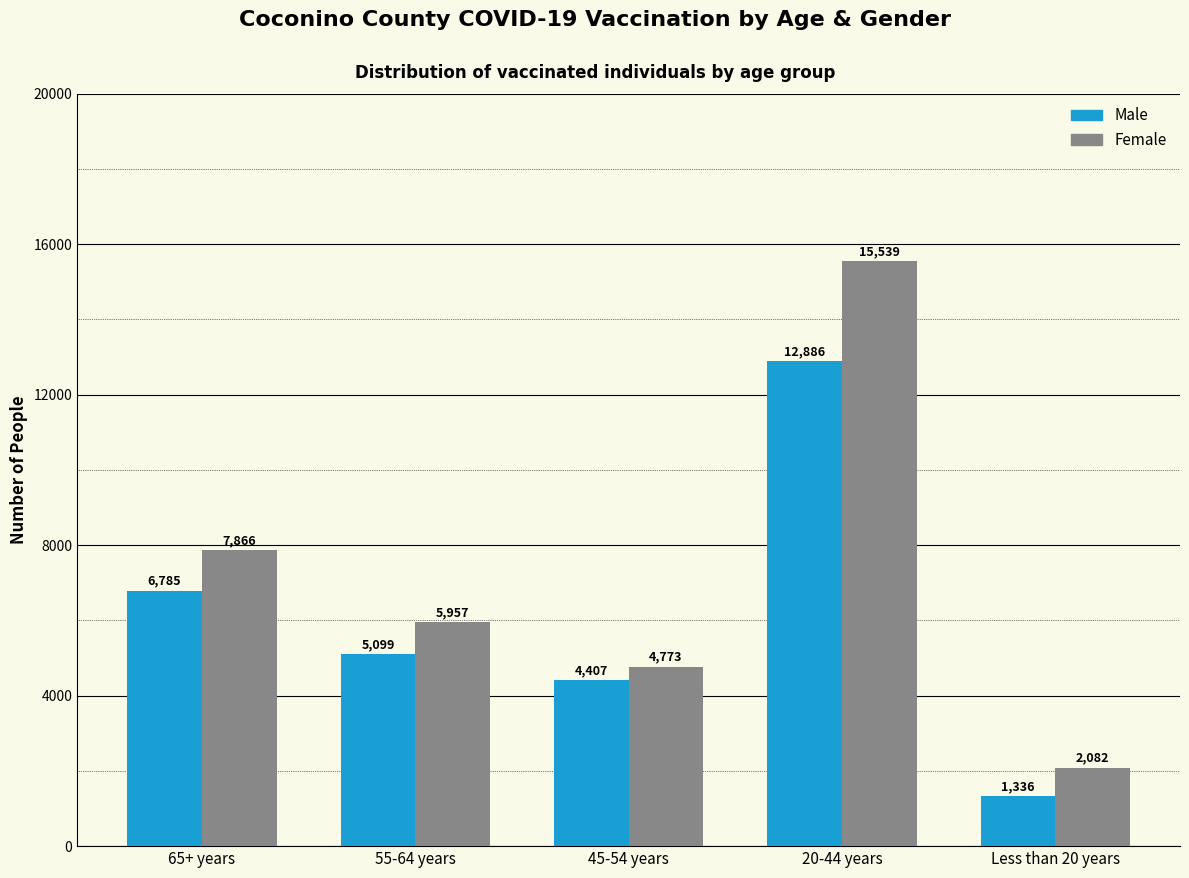

Reading right to left, list all the values displayed in this chart.

Male: Less than 20 years=1336	20-44 years=12886	45-54 years=4407	55-64 years=5099	65+ years=6785
Female: Less than 20 years=2082	20-44 years=15539	45-54 years=4773	55-64 years=5957	65+ years=7866